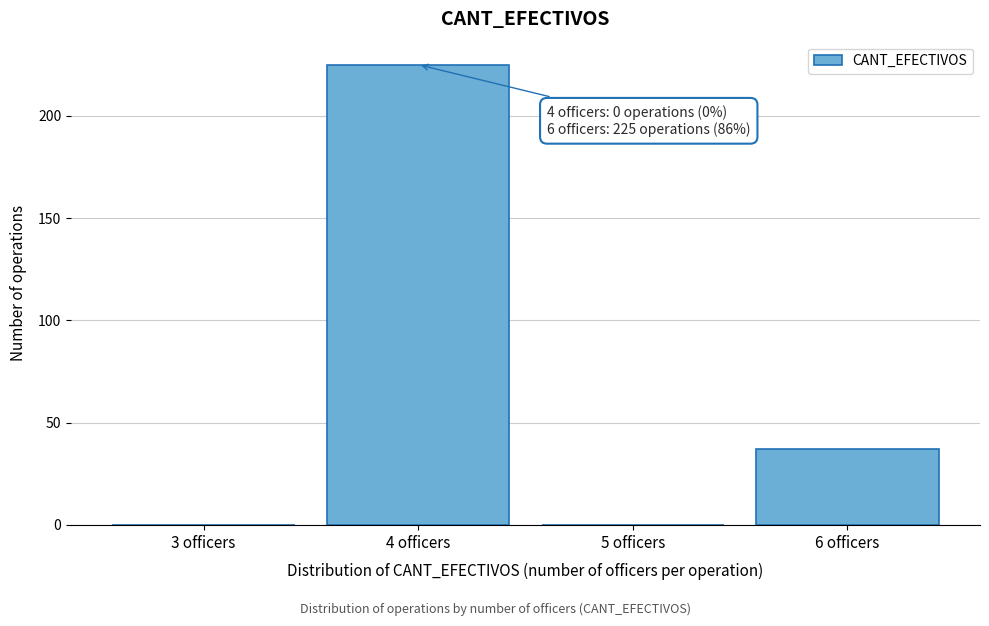

Reading left to right, list all the values displayed in this chart.

3 officers=0	4 officers=225	5 officers=0	6 officers=37